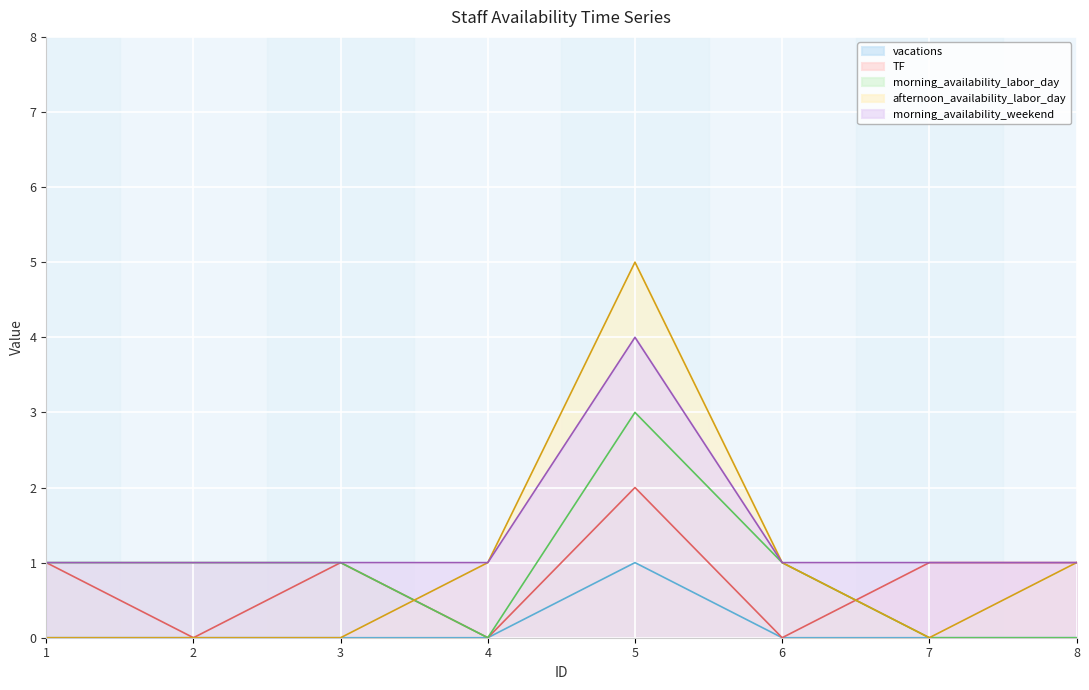

Count the number of data series in this chart.

5